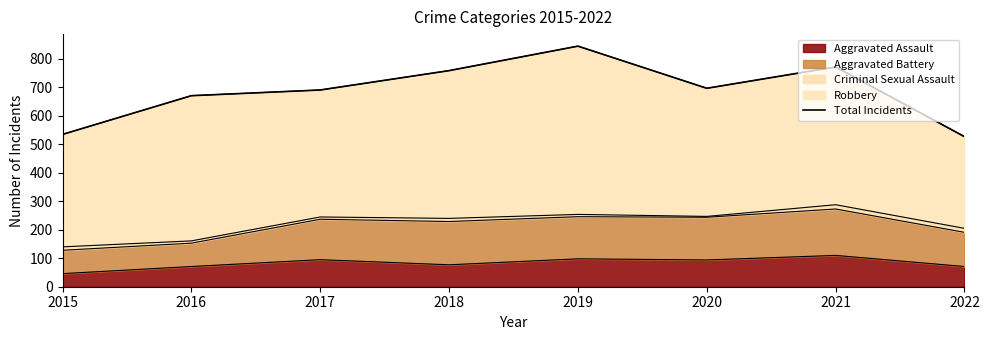

Read the value at 2022, to the nearest 50.

550